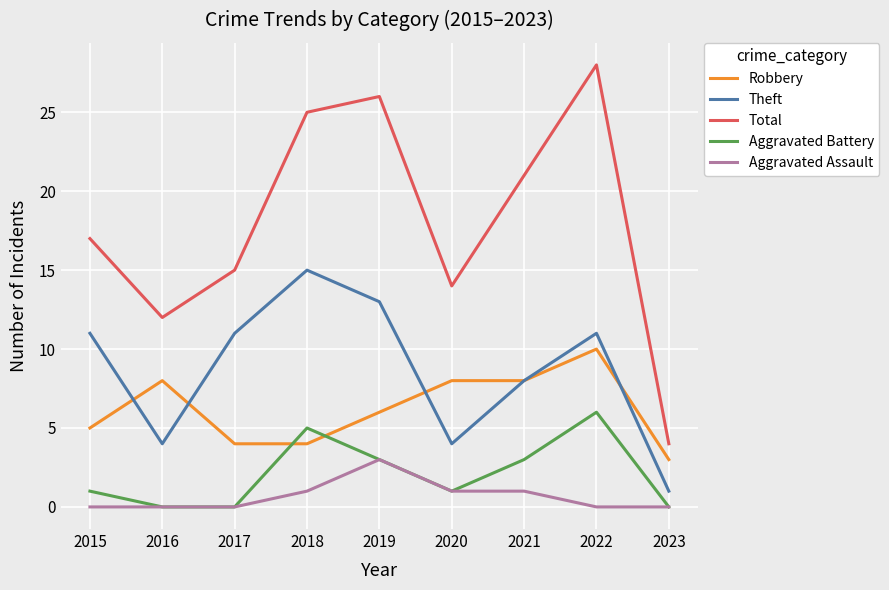

The Aggravated Assault series shows 0 at 2020. True or false?

False